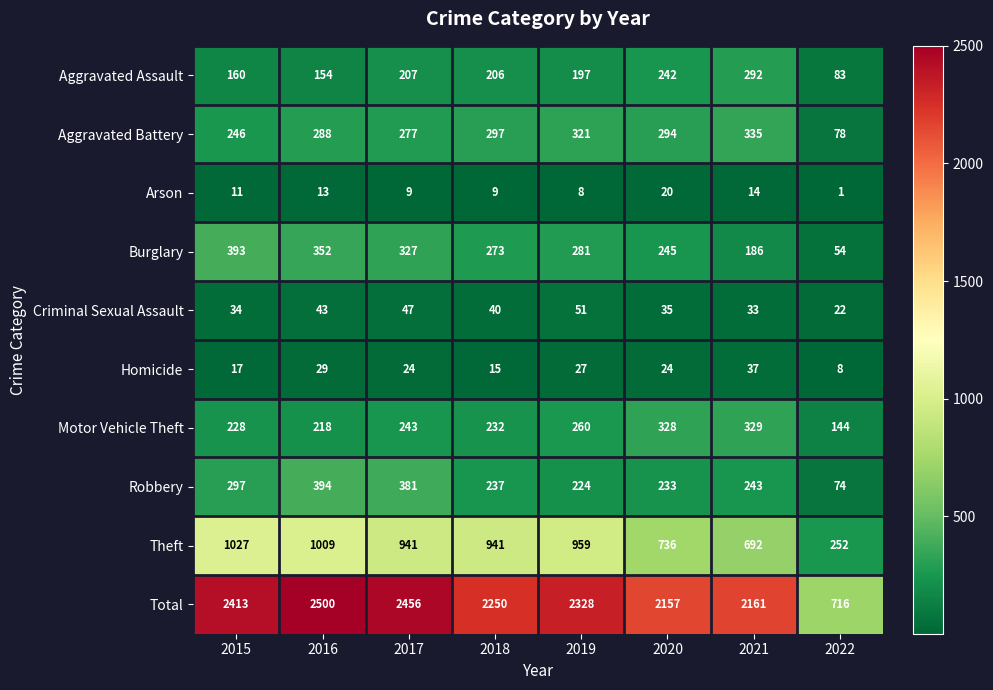

What is the sum of all Motor Vehicle Theft values?

1982